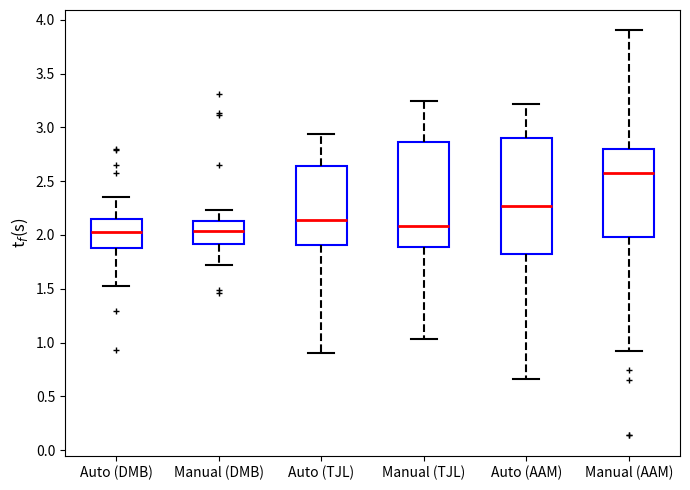

Comparing the boxes themselves (not the whiskers), which one is the tallest?

Auto (AAM)